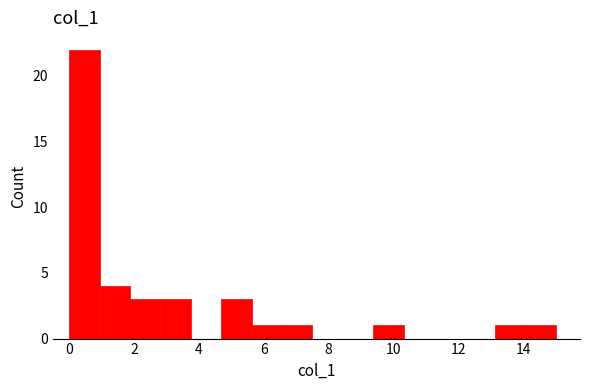

How tall is the bar that spans 0.0 to 1.0 on the x-axis? Neither the bar edges nor the heights are printed on the chart, so give them approximately, as read against the axes.

22